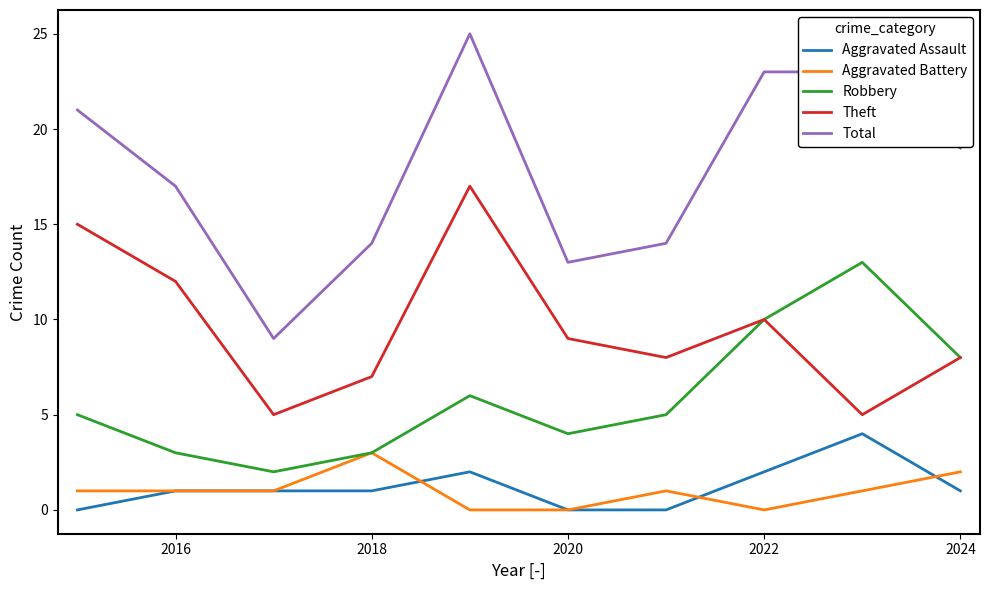

What is the sum of all Total values?

178